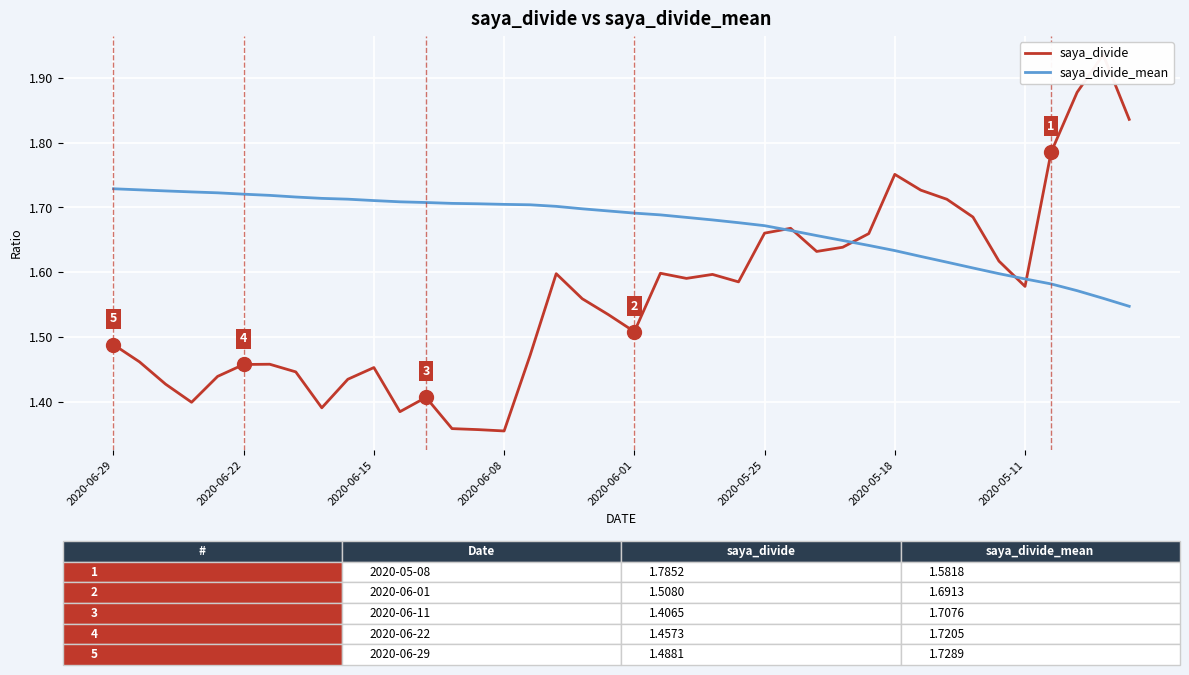

True or false: saya_divide has more than 2 points higher than both neighbors.

True